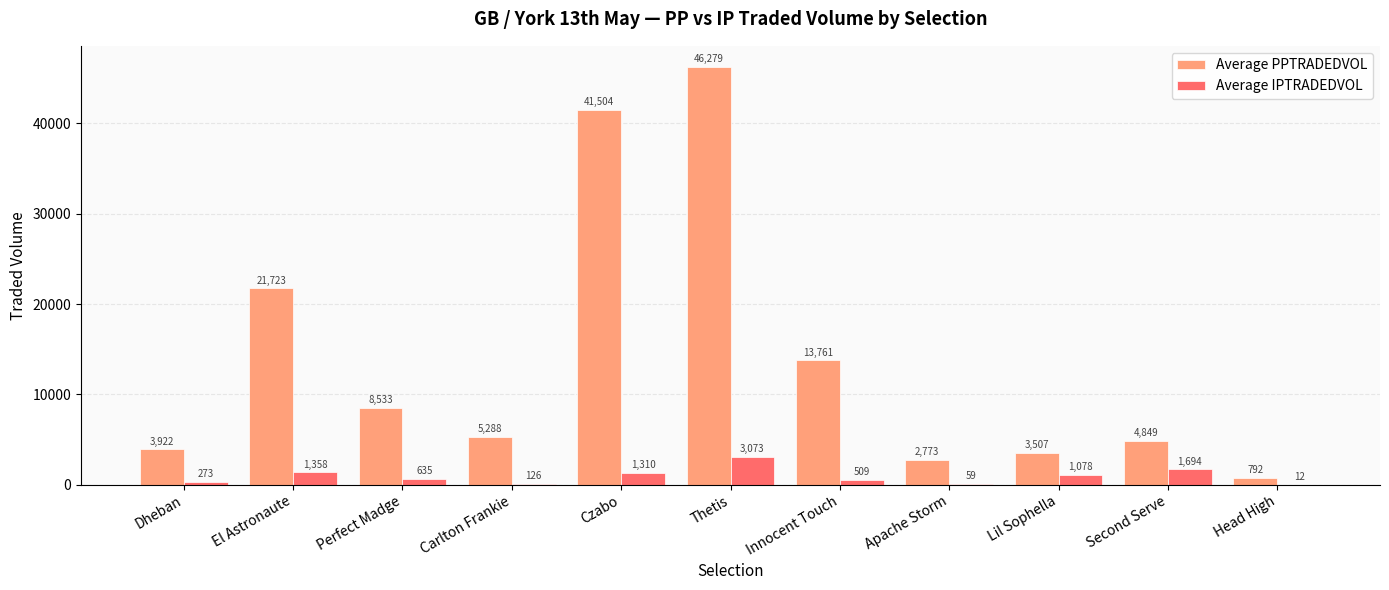

At which category is the sum across all series the highest?

Thetis